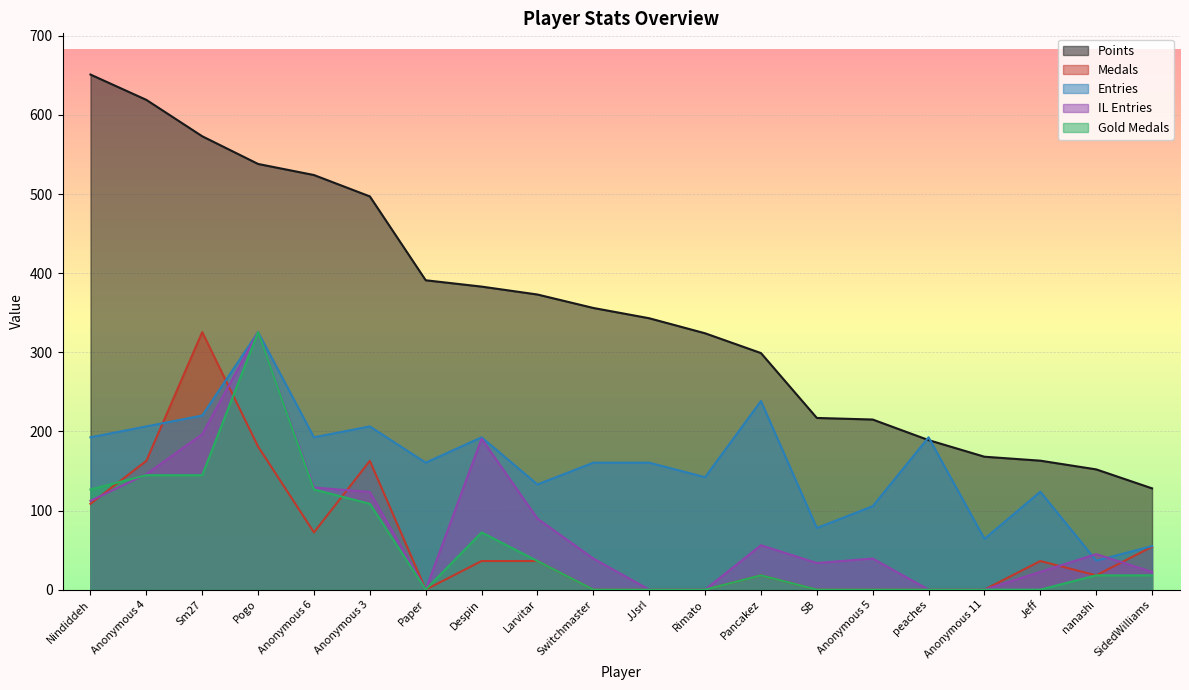

Between Switchmaster and Sm27, which is larger?

Sm27